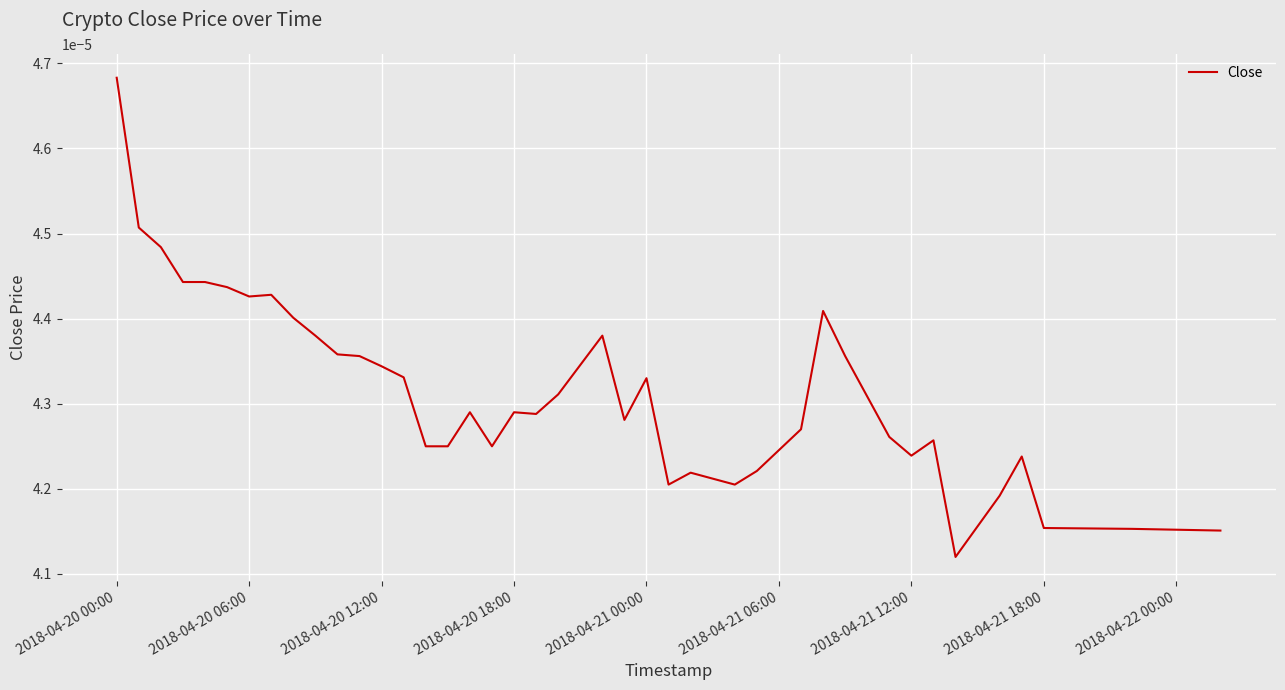

How many lines are shown in the chart?

1